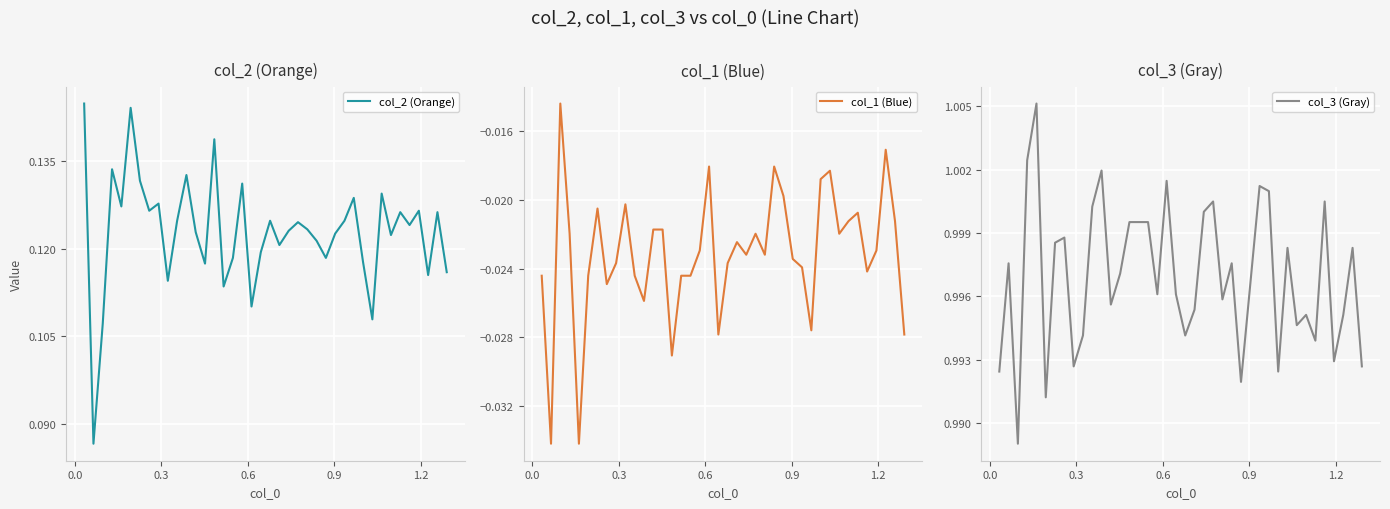

What is the spread (max minus min) of values at 0.3?

1.0